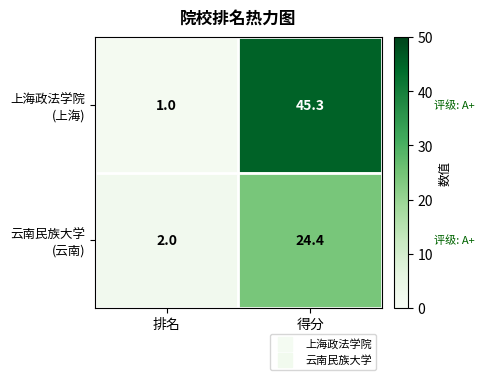

What is the total value across all series at 排名?

3.0